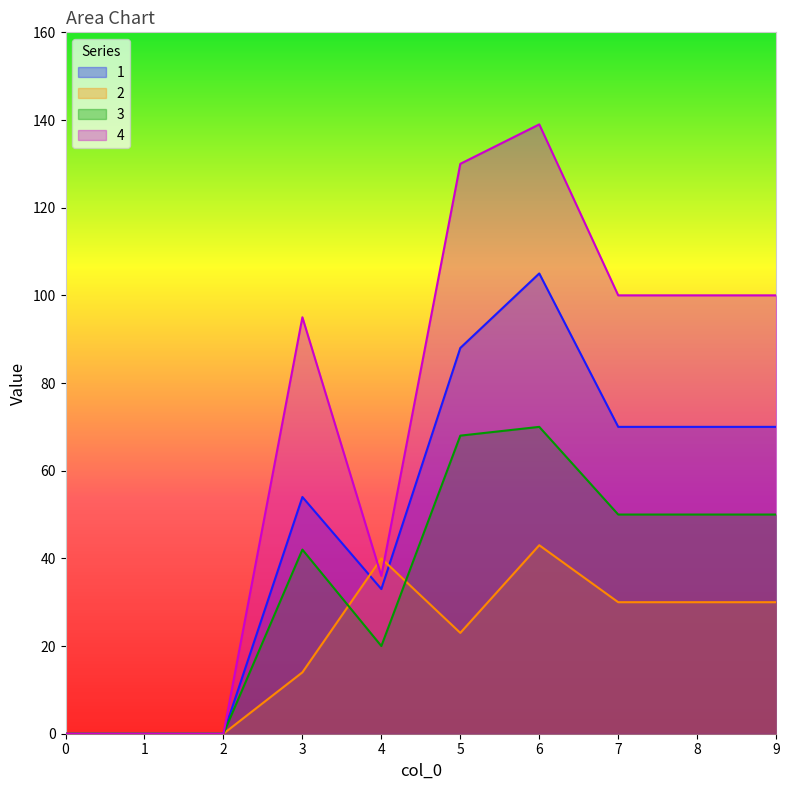

True or false: 1 and 3 intersect in this chart.

False